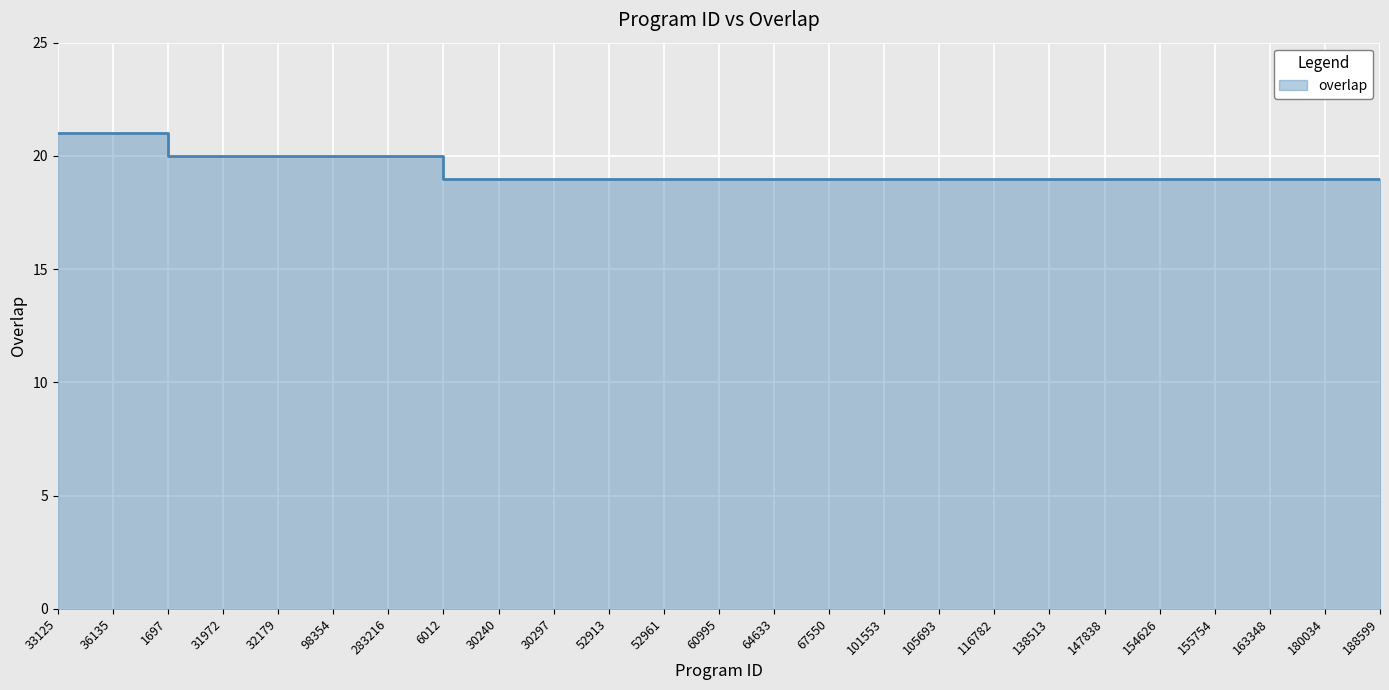

Which has a higher value, 31972 or 67550?

31972